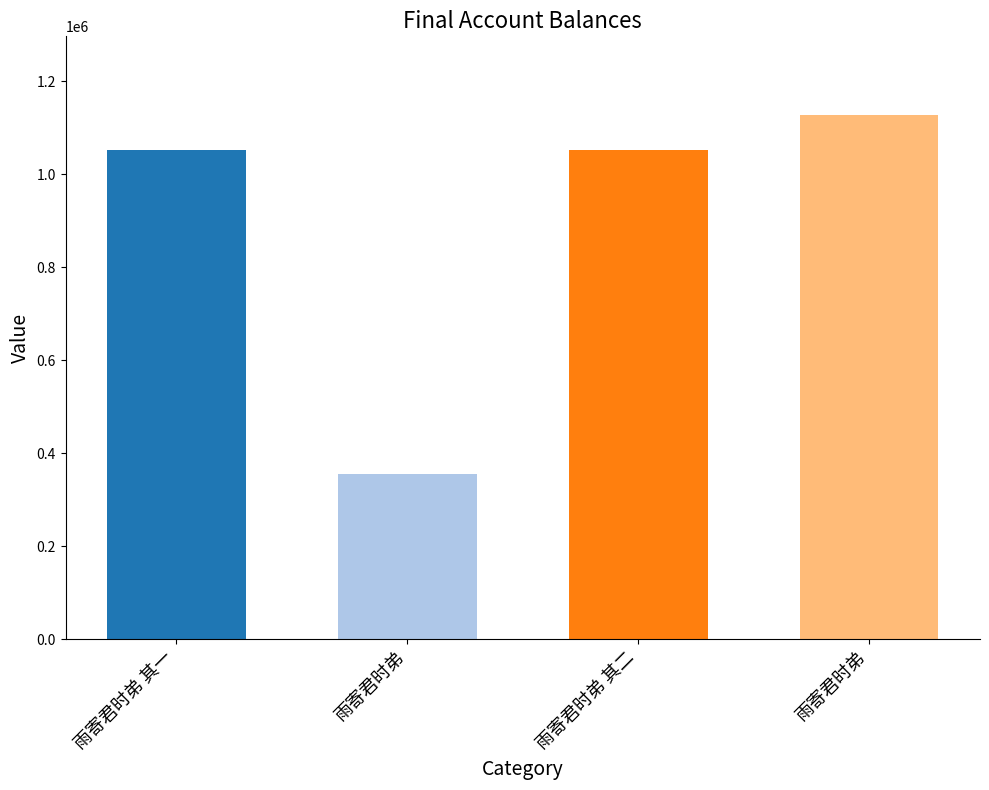

How many bars are there in total?

4